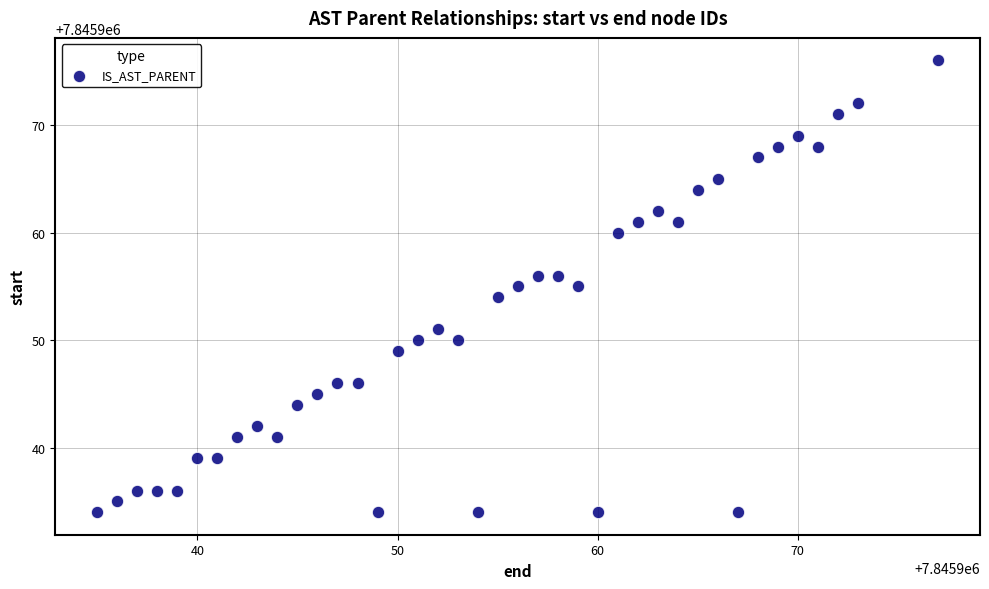

What is the range of Y values (max minus min)?

42